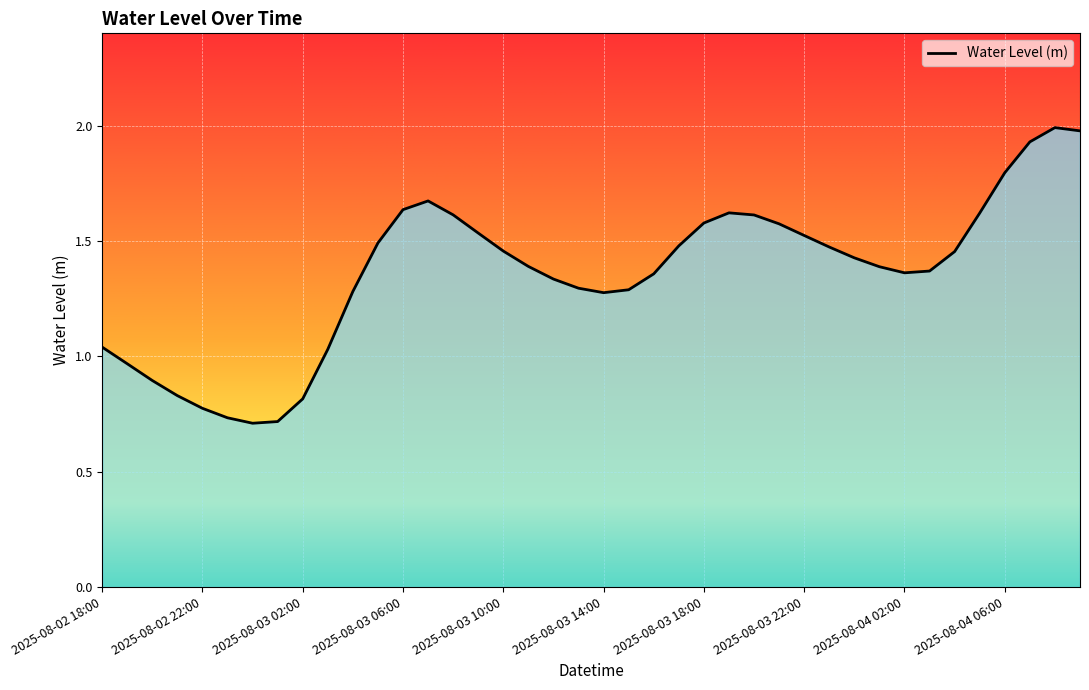

What is the greatest value displayed?

2.0